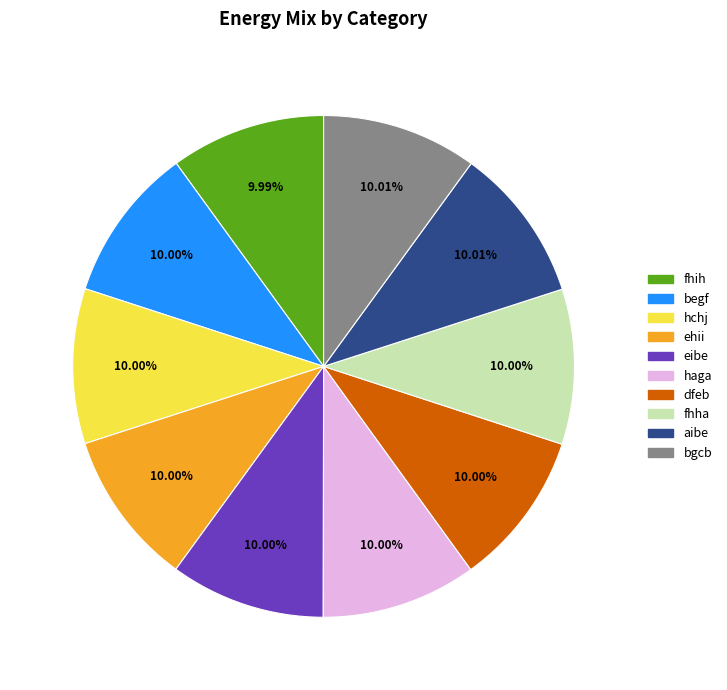

True or false: fhha accounts for 18% of the total.

False